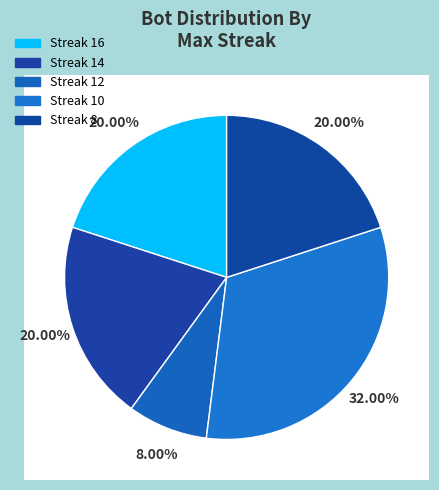

Approximately how many times larger is the value at maxStreak 10 compared to maxStreak 16?

1.6